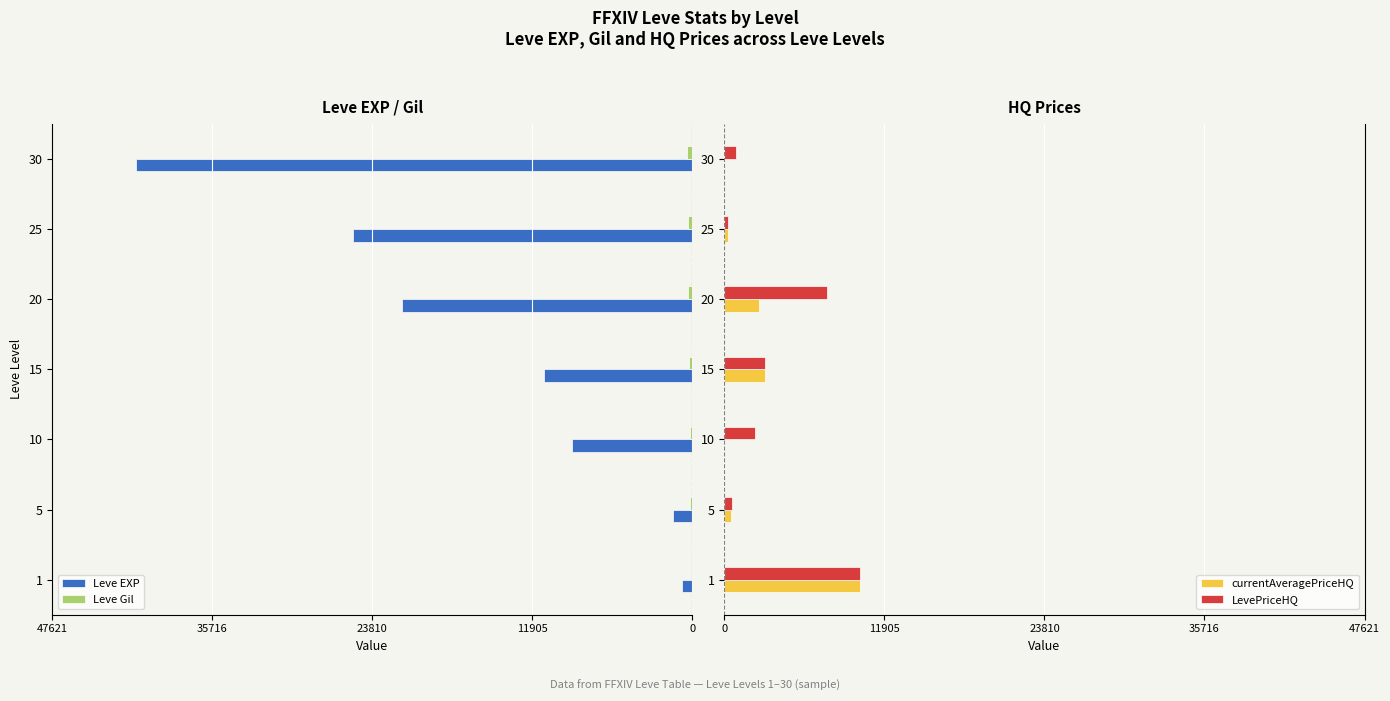

The value of LevePriceHQ at 15 is 3000.0. True or false?

True